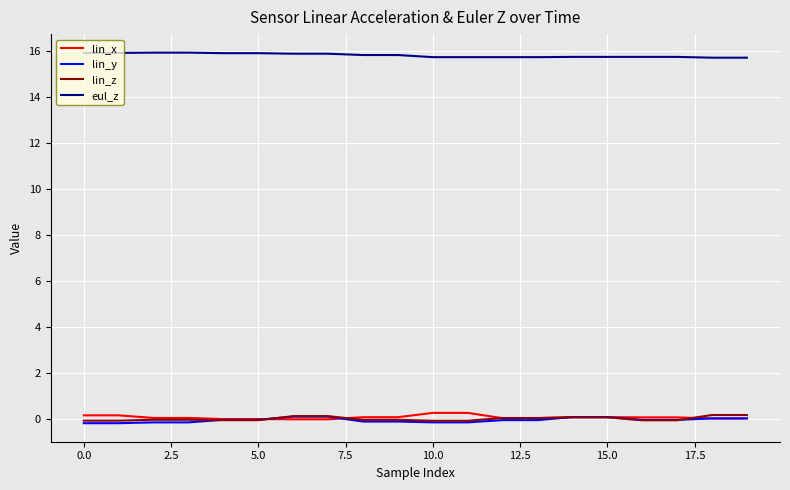

Which series has the largest total across all categories?

eul_z